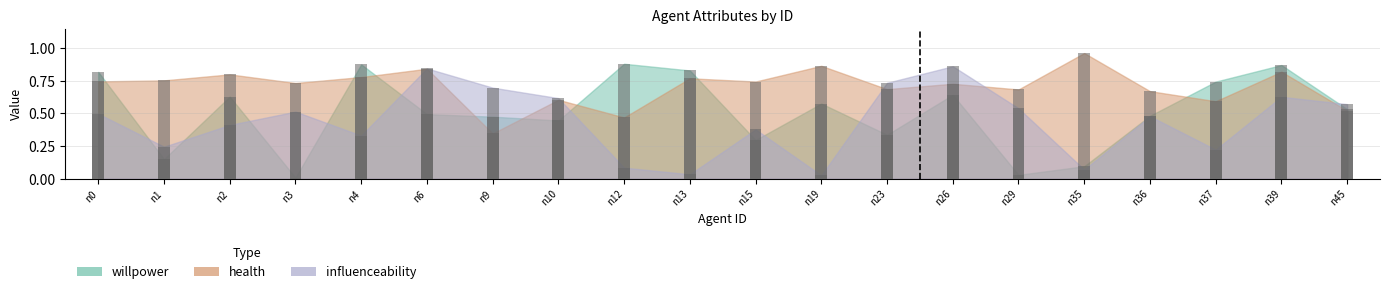

Which has a higher value, n10 or n0?

n0